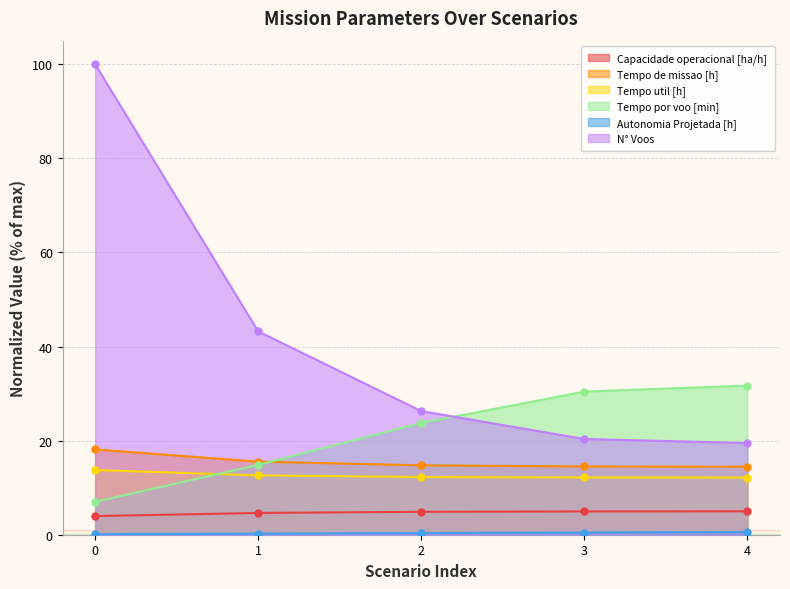

What is the difference between the Tempo util [h] values at 0 and 4?

1.6